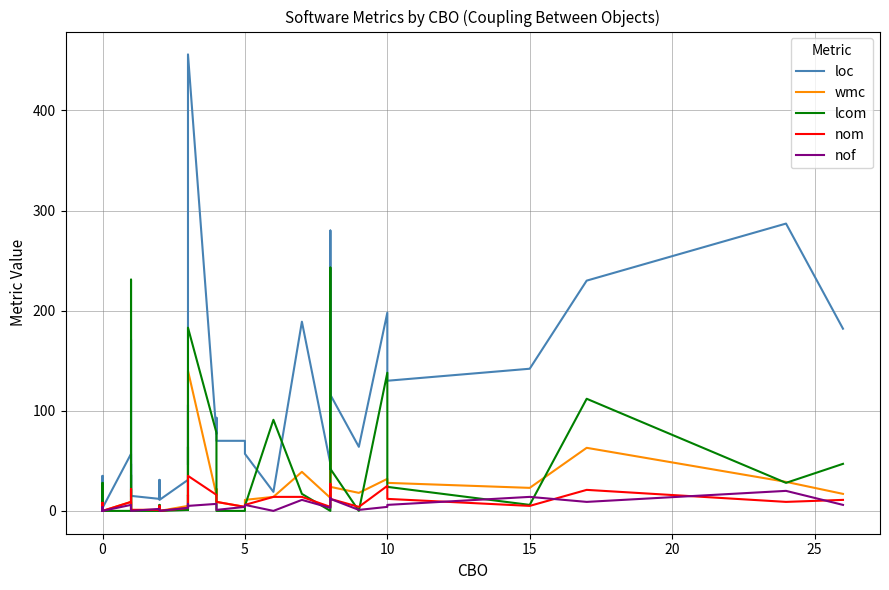

Which category has the lowest value in the loc series?

8